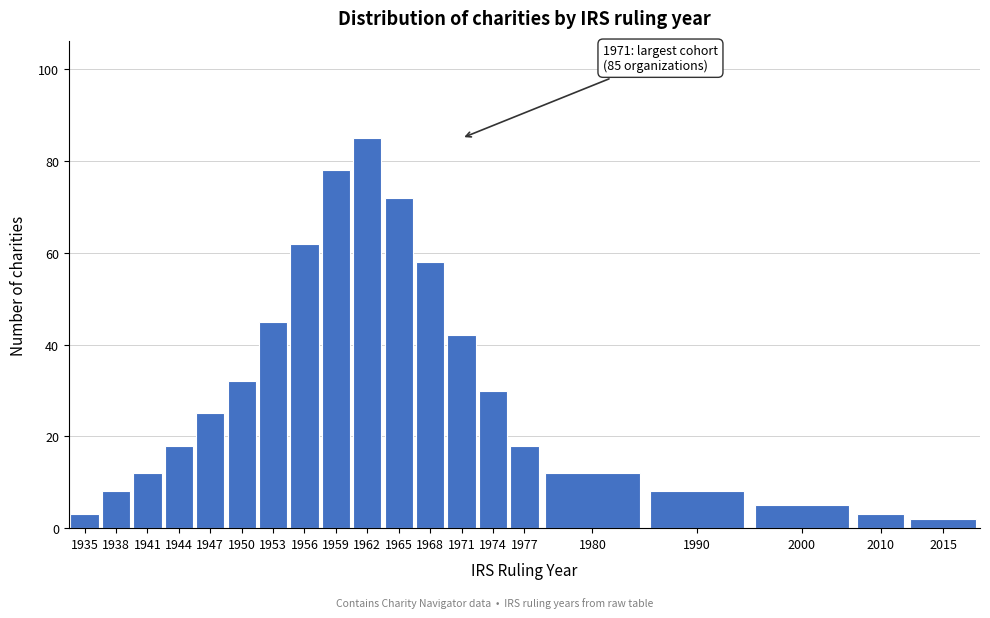

Reading left to right, list all the values displayed in this chart.

3	8	12	18	25	32	45	62	78	85	72	58	42	30	18	12	8	5	3	2